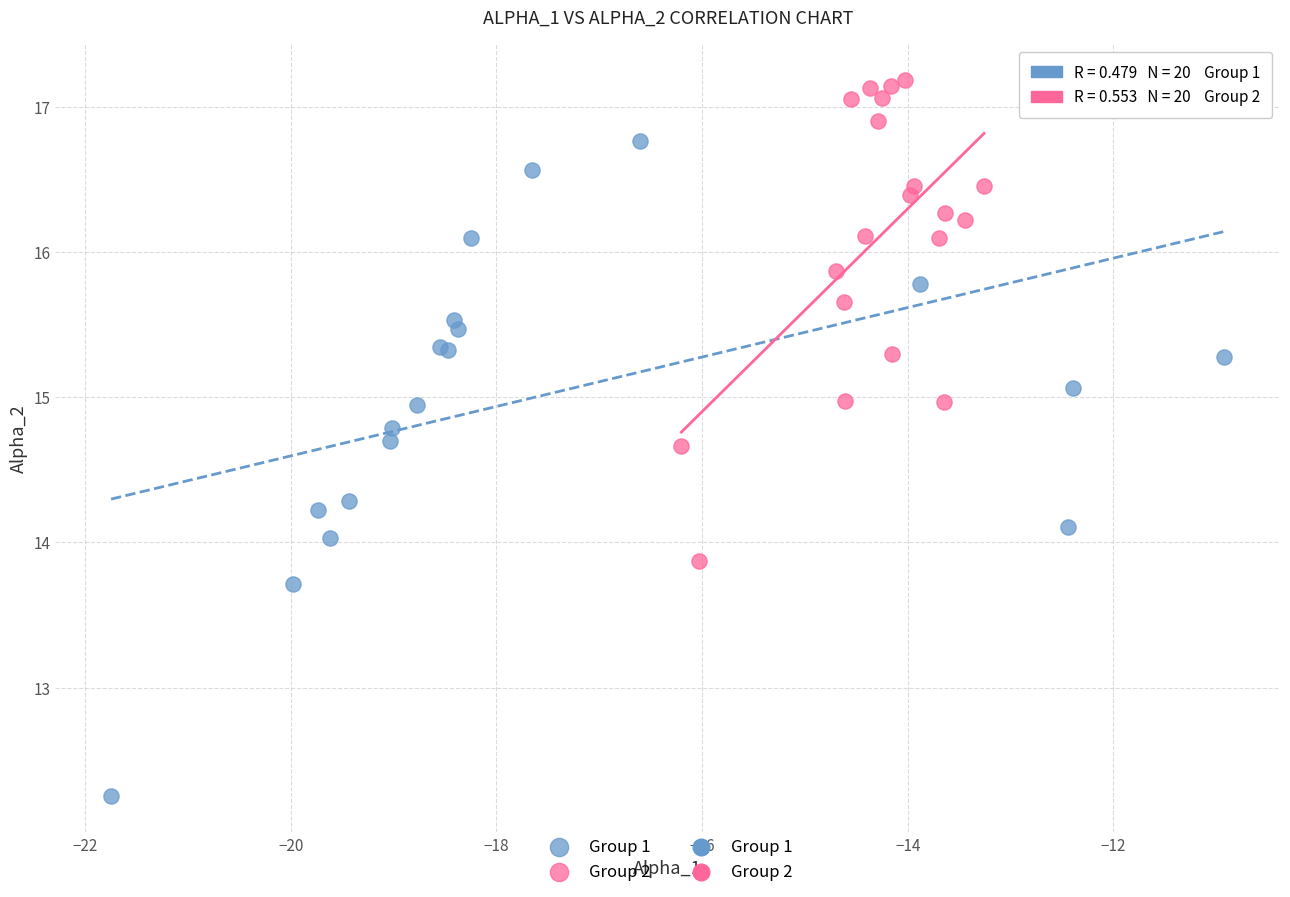

Which series contains the lowest Y value?

Group 1